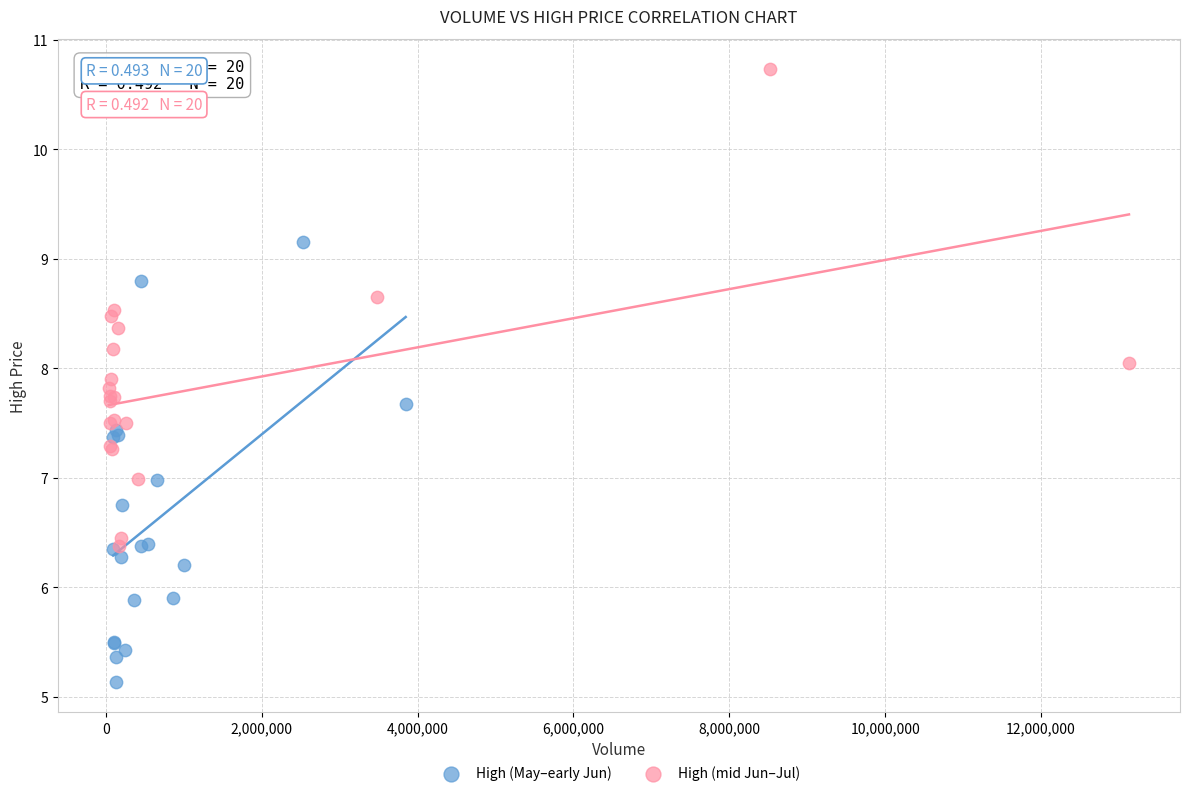

Which series has the largest Y range (max minus min)?

High (mid Jun–Jul)